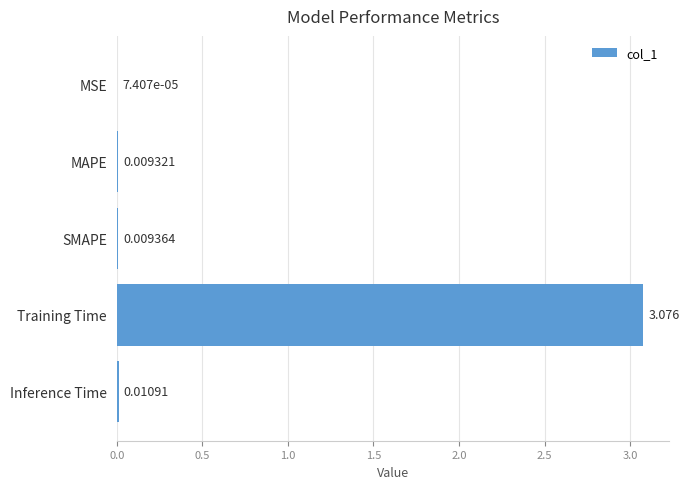

Between SMAPE and Training Time, which is larger?

Training Time